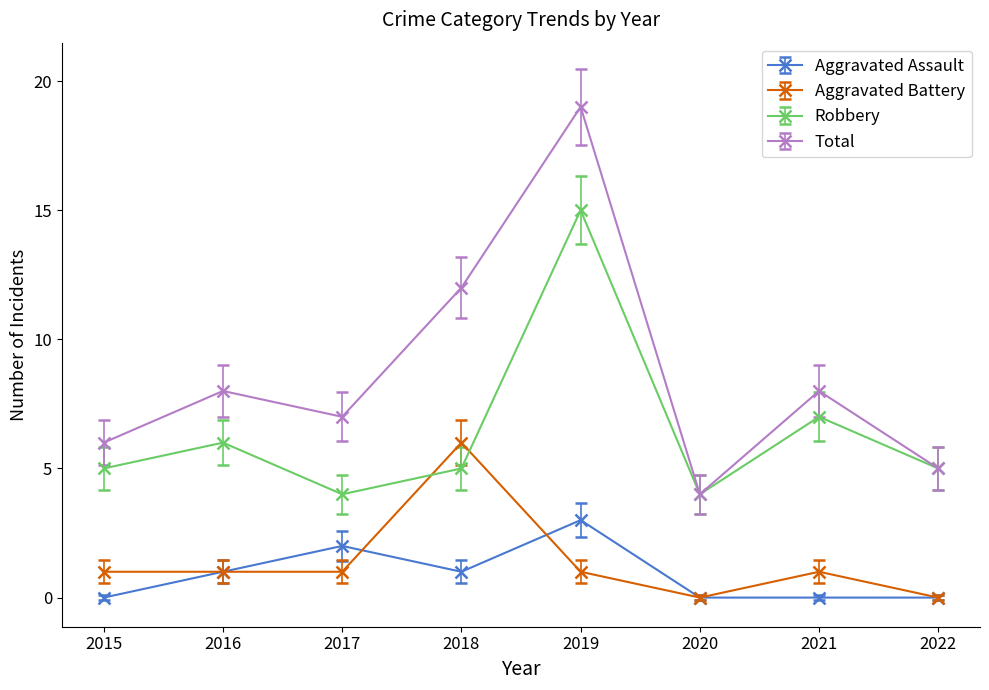

Is the value of Total at 2020 greater than the value of Aggravated Assault at 2020?

Yes